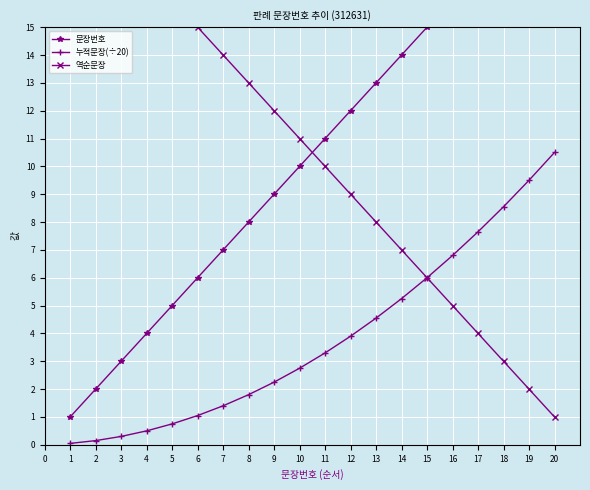

What is the sum of all 문장번호 values?

210.0